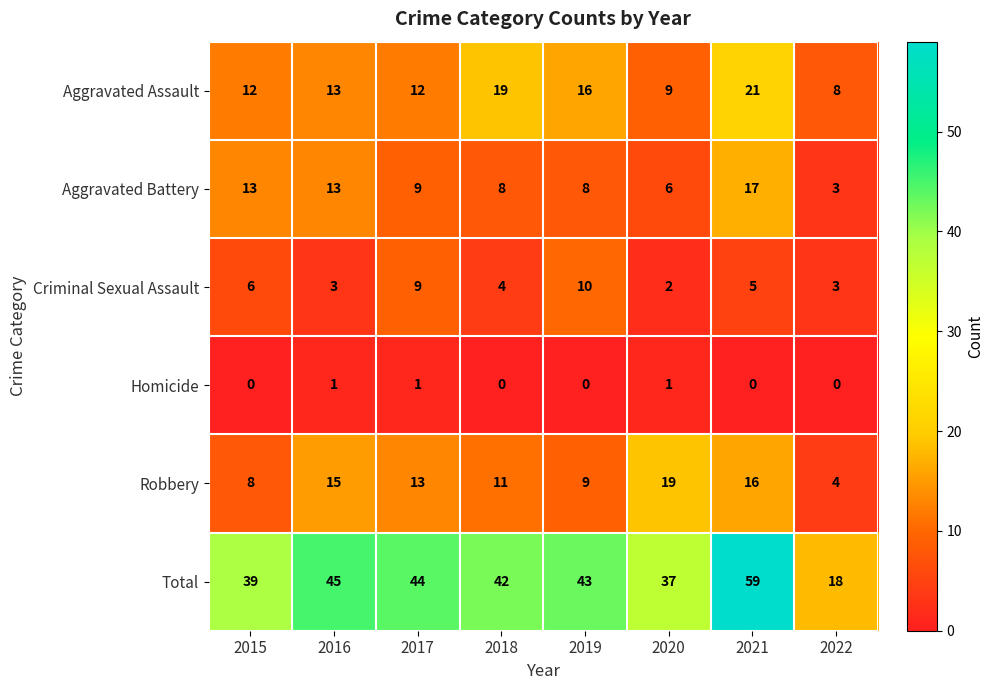

True or false: Total has a value of 42 at 2018.

True